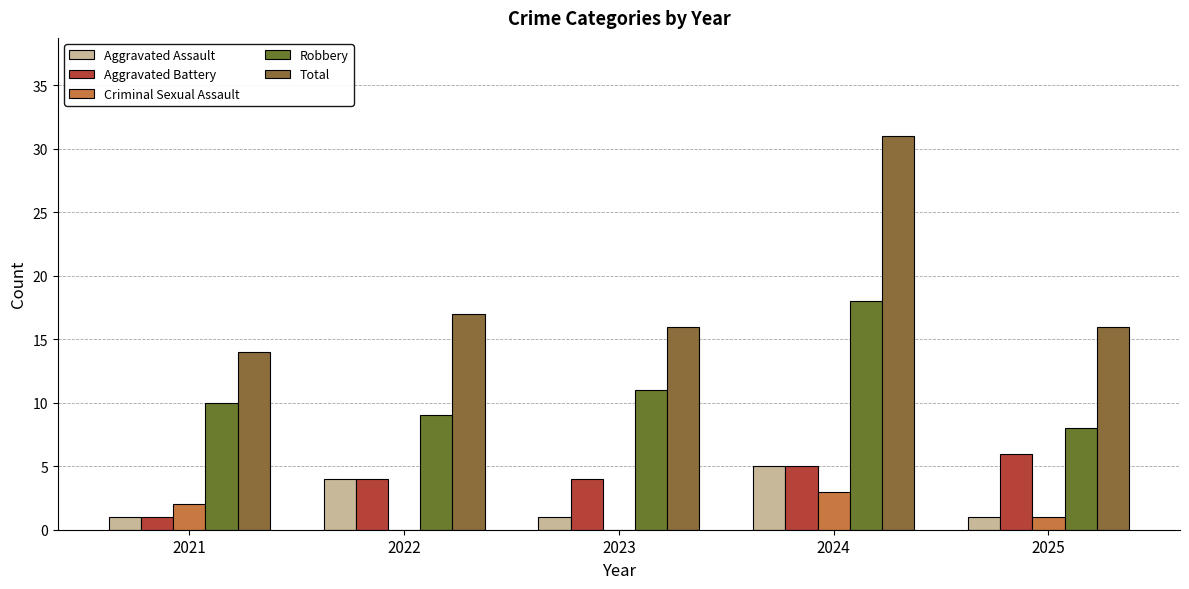

What is the spread (max minus min) of values at 2022?

17